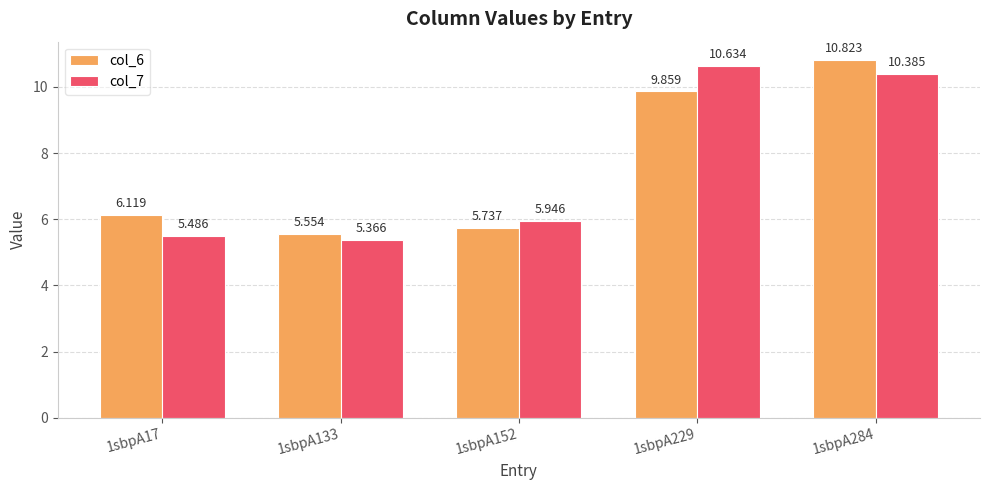

What are all the series names shown in the legend?

col_6, col_7